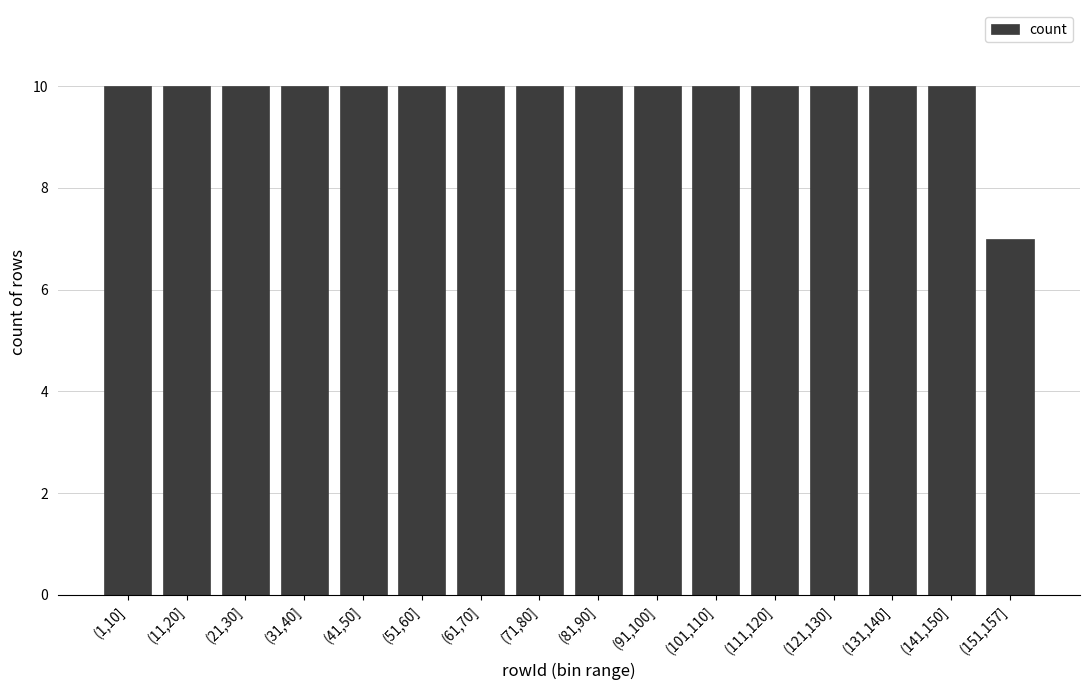

Reading left to right, extract all data points from this chart.

10	10	10	10	10	10	10	10	10	10	10	10	10	10	10	7